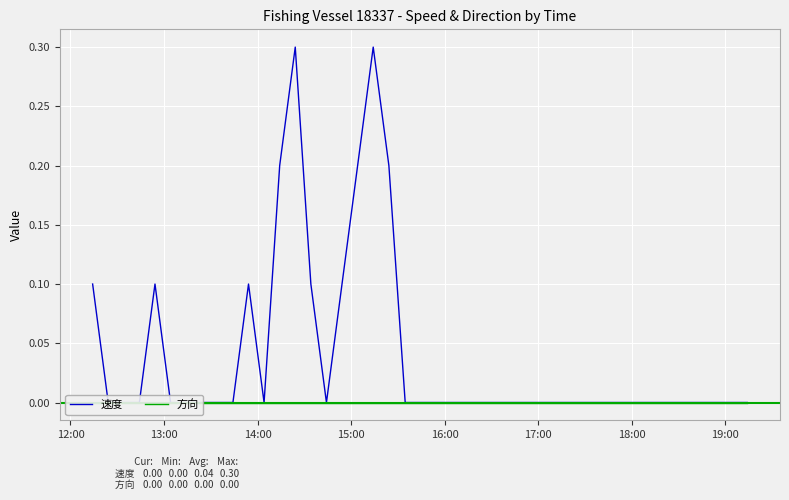

How many lines are shown in the chart?

2